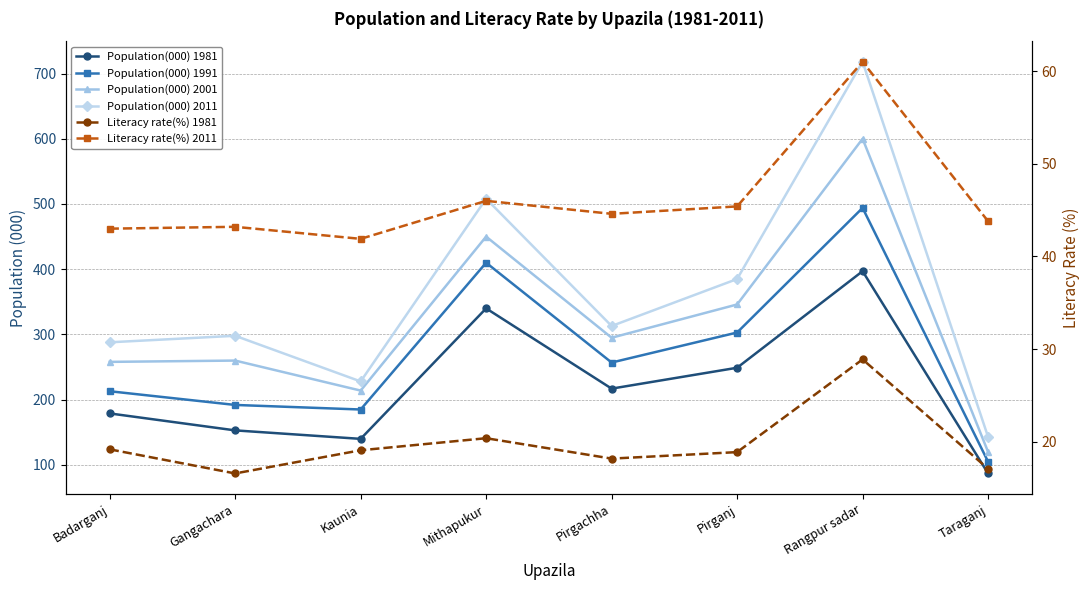

Where is the first local minimum for Population(000) 1991?

Kaunia